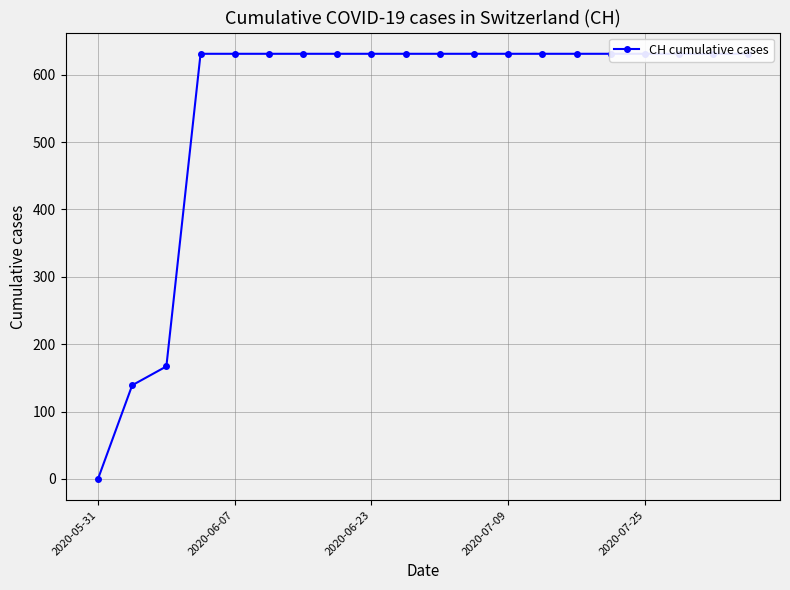

The value at 2020-07-09 is 302. True or false?

False